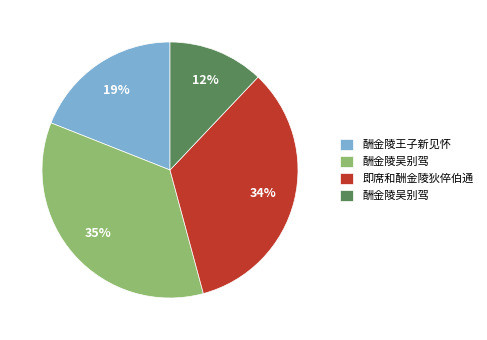

To the nearest percent, what is the difference between the largest and smallest slice percentages?

23%